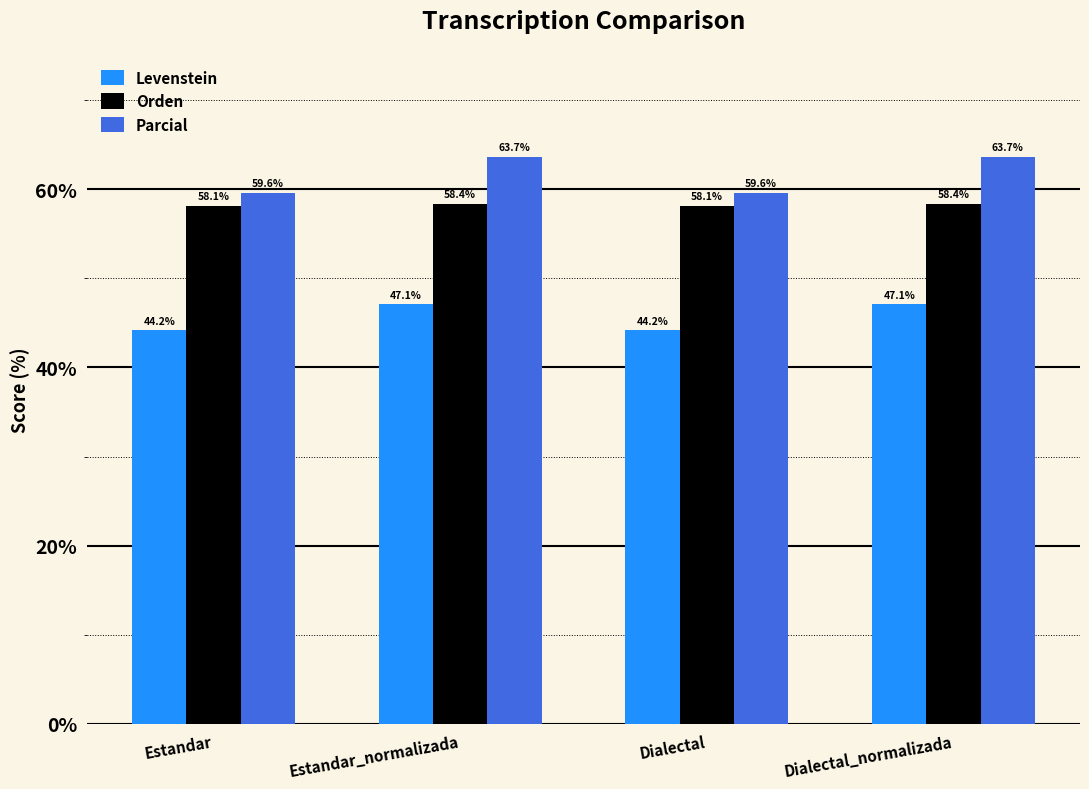

The value of Parcial at Estandar is 59.6. True or false?

True